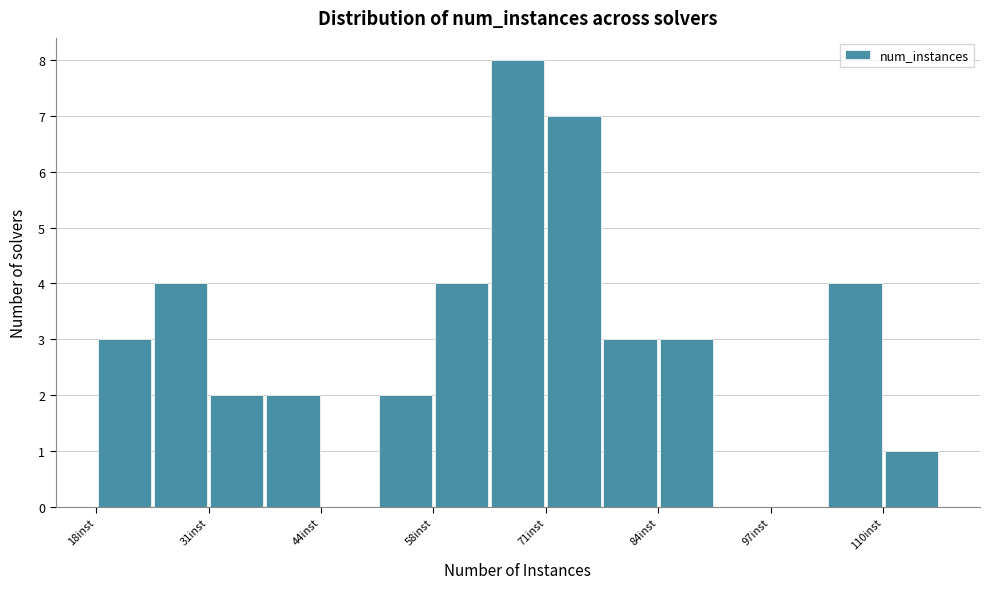

Read against the x-axis, roughly where is the centre of the tallest bar?

68